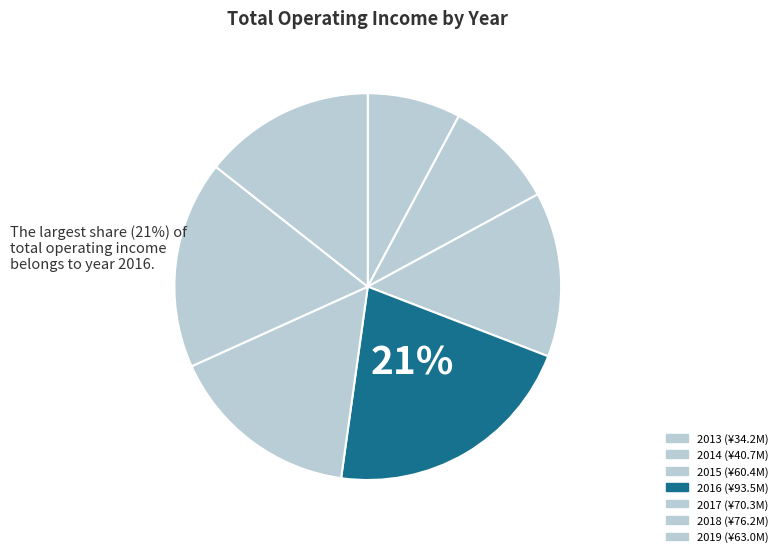

Count the number of slices in the pie.

7